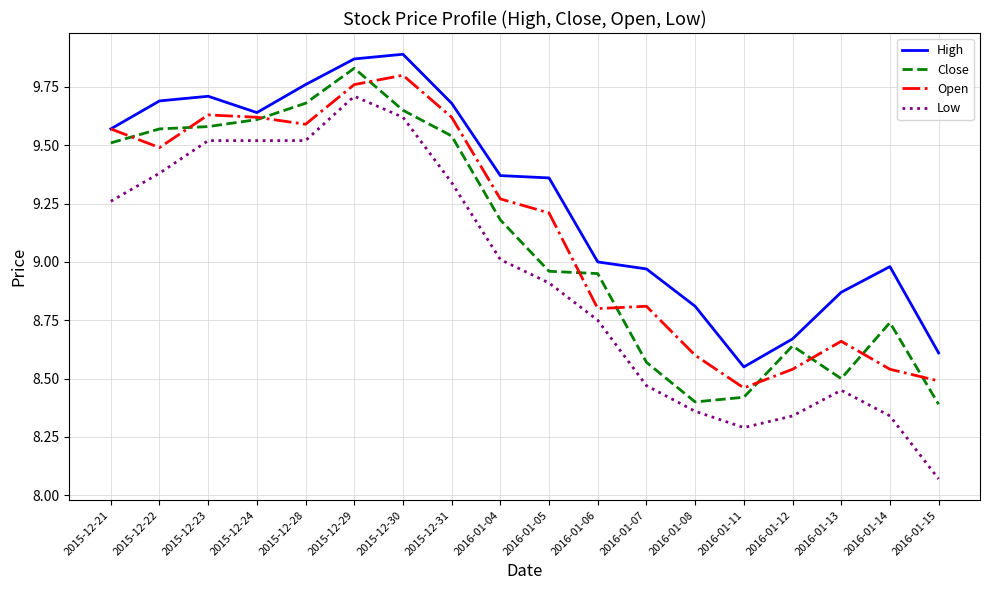

How many values in the Close series are below 9?

9